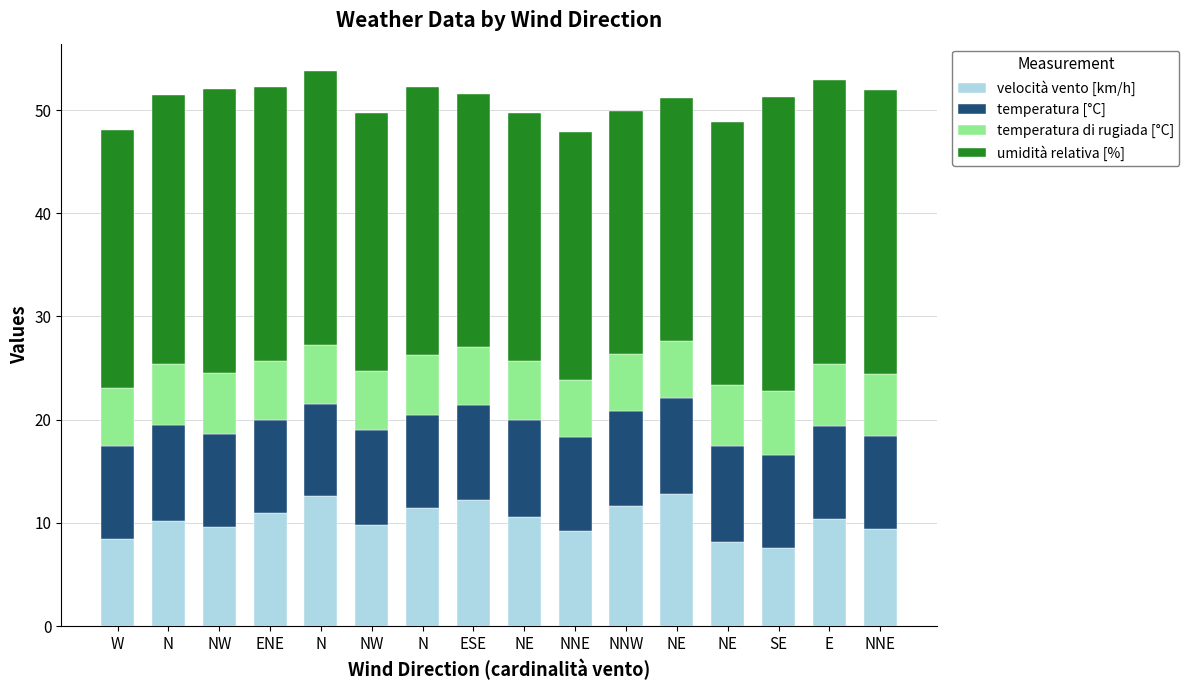

The umidità relativa [%] series shows 26.0 at N. True or false?

True